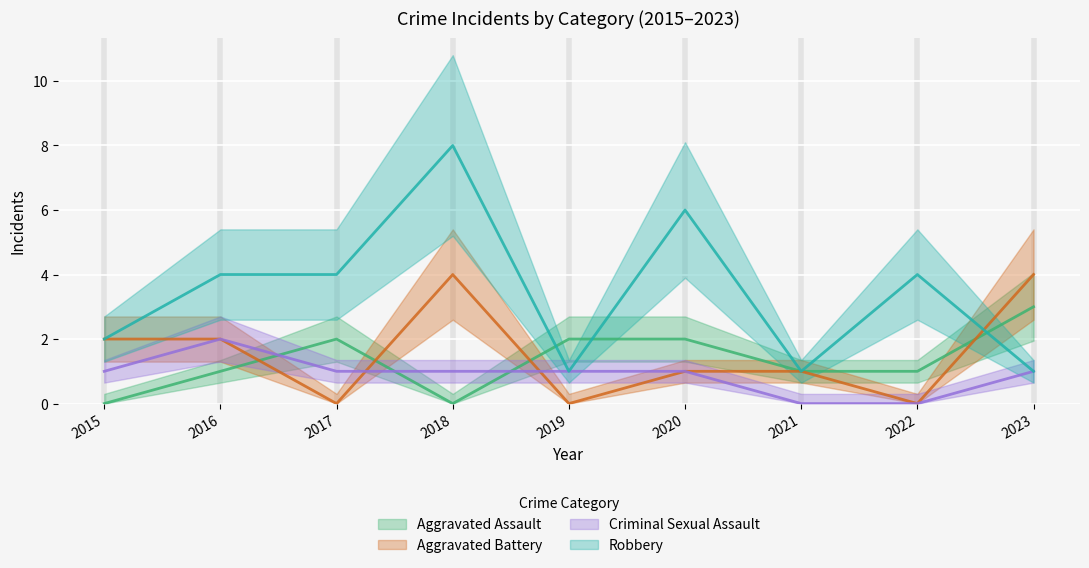

Rank the series by their maximum value, from highest to lowest.

Robbery, Aggravated Battery, Aggravated Assault, Criminal Sexual Assault